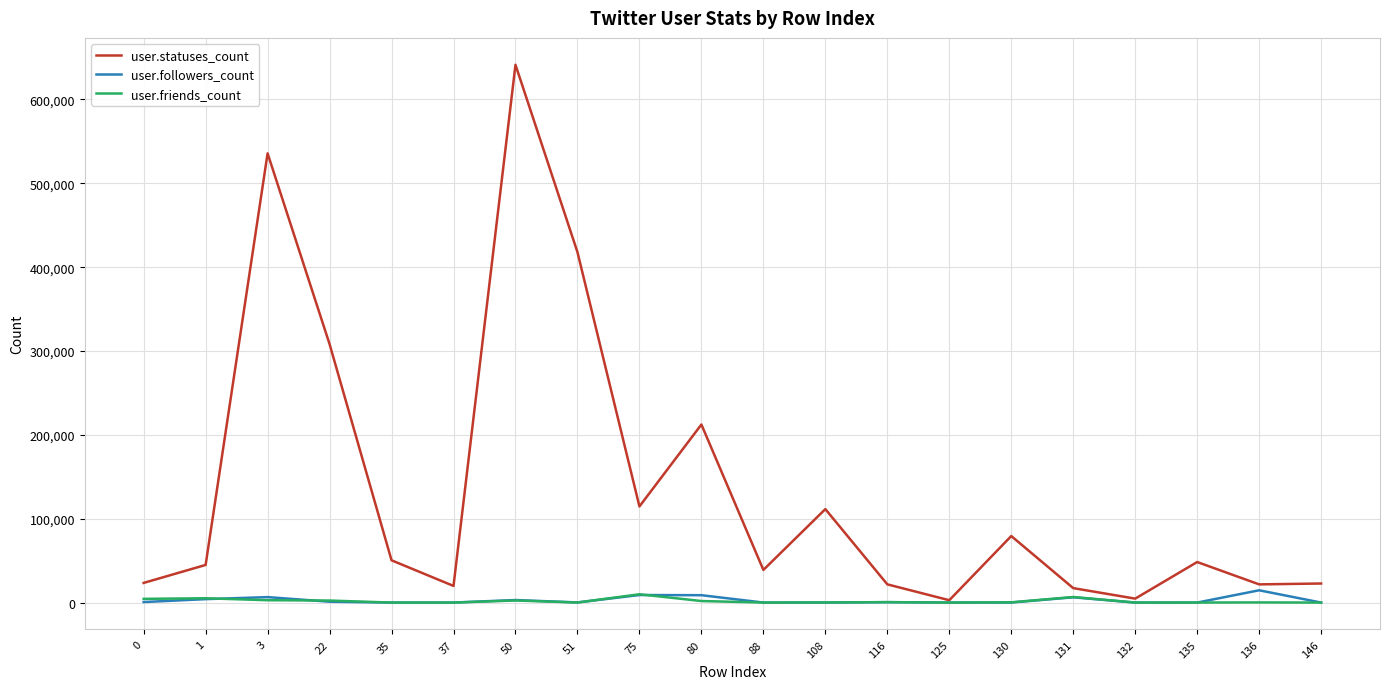

Which series has the widest spread of values?

user.statuses_count